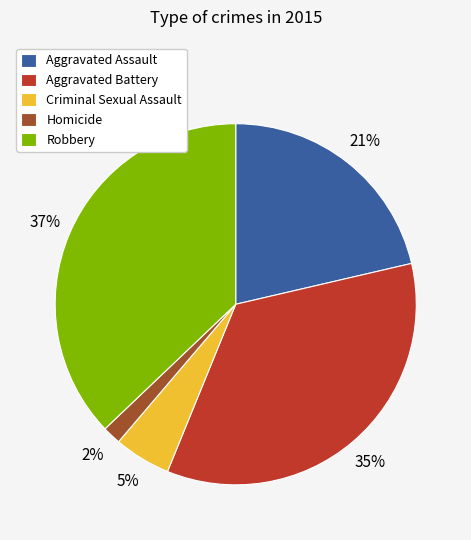

Is it true that Robbery is 31% of the pie?

False